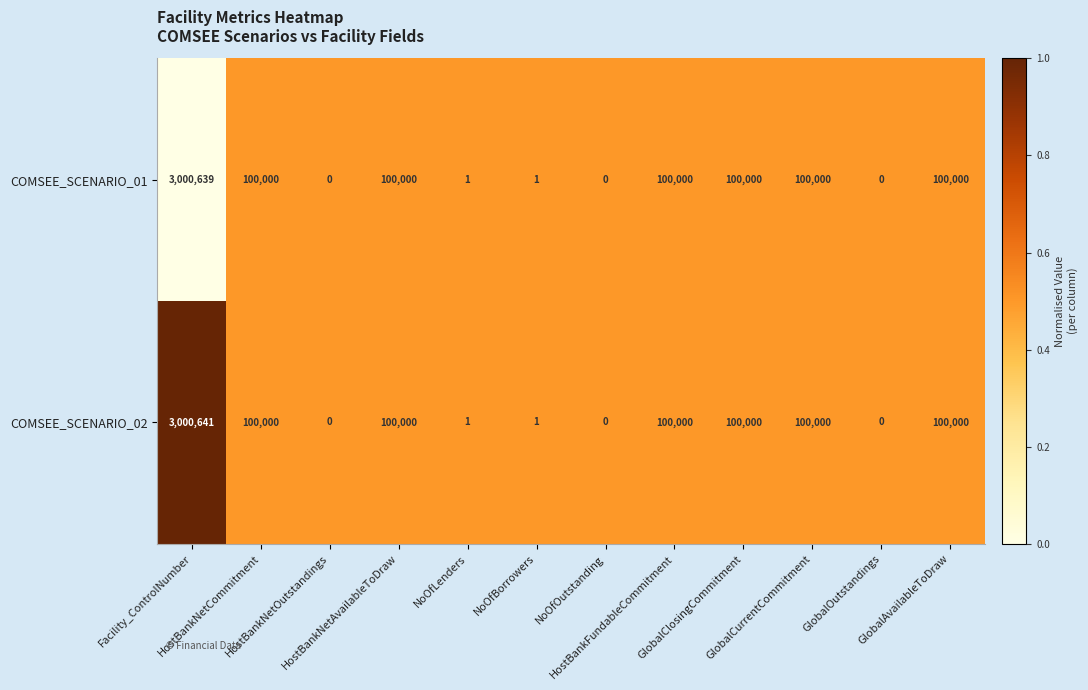

How many data points does each series have?

12